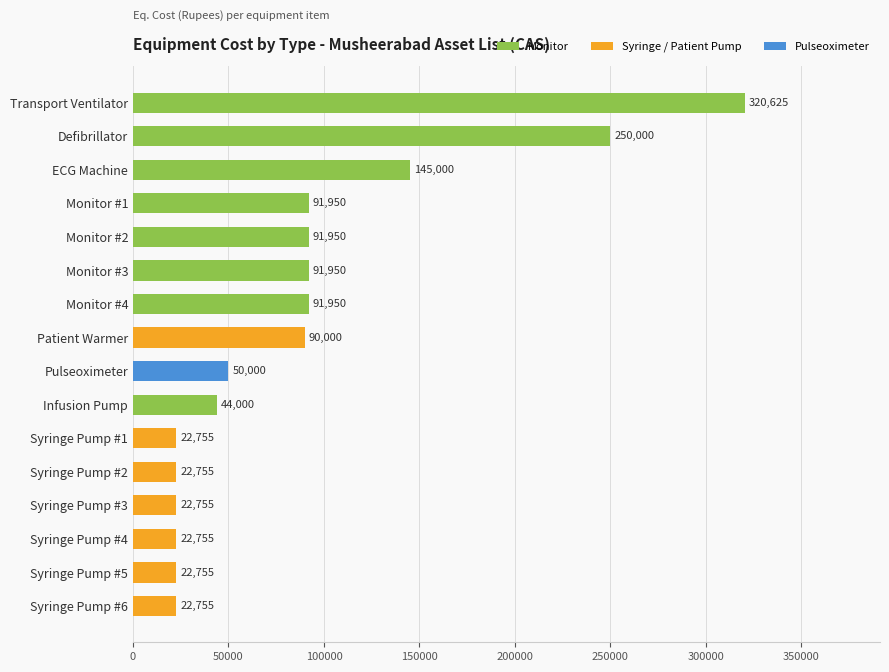

At which category does the chart reach its peak across all series?

Transport Ventilator